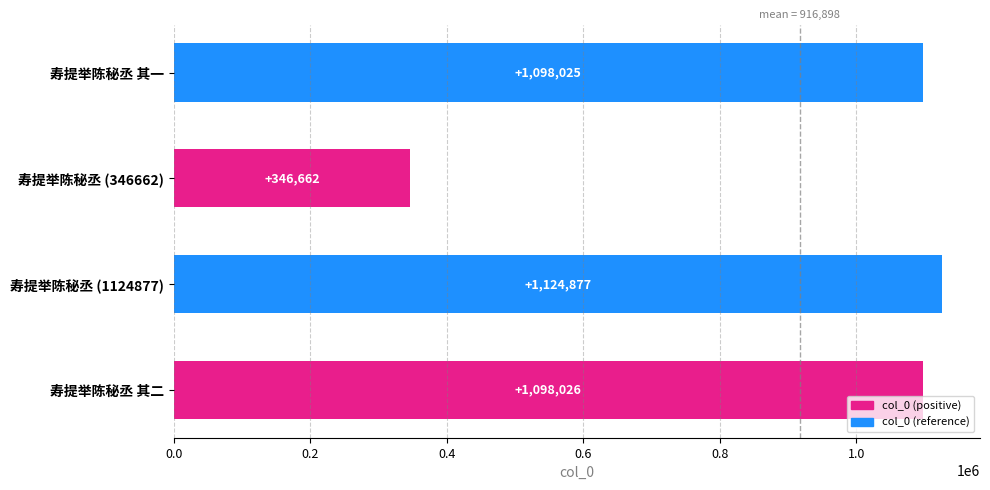

What is the approximate value at 寿提举陈秘丞 (346662), to the nearest 50?

346650